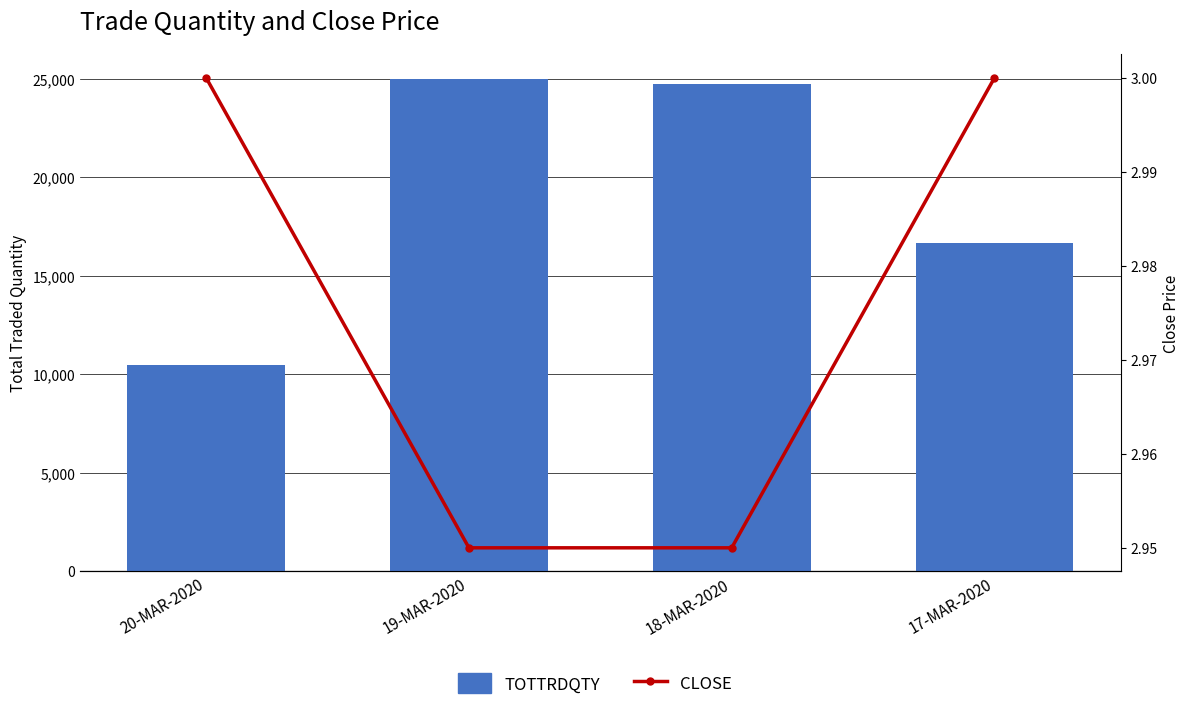

Reading left to right, what are all the values shown in this chart?

TOTTRDQTY: 10486.0	24993.0	24729.0	16668.0
CLOSE: 3.0	3.0	3.0	3.0